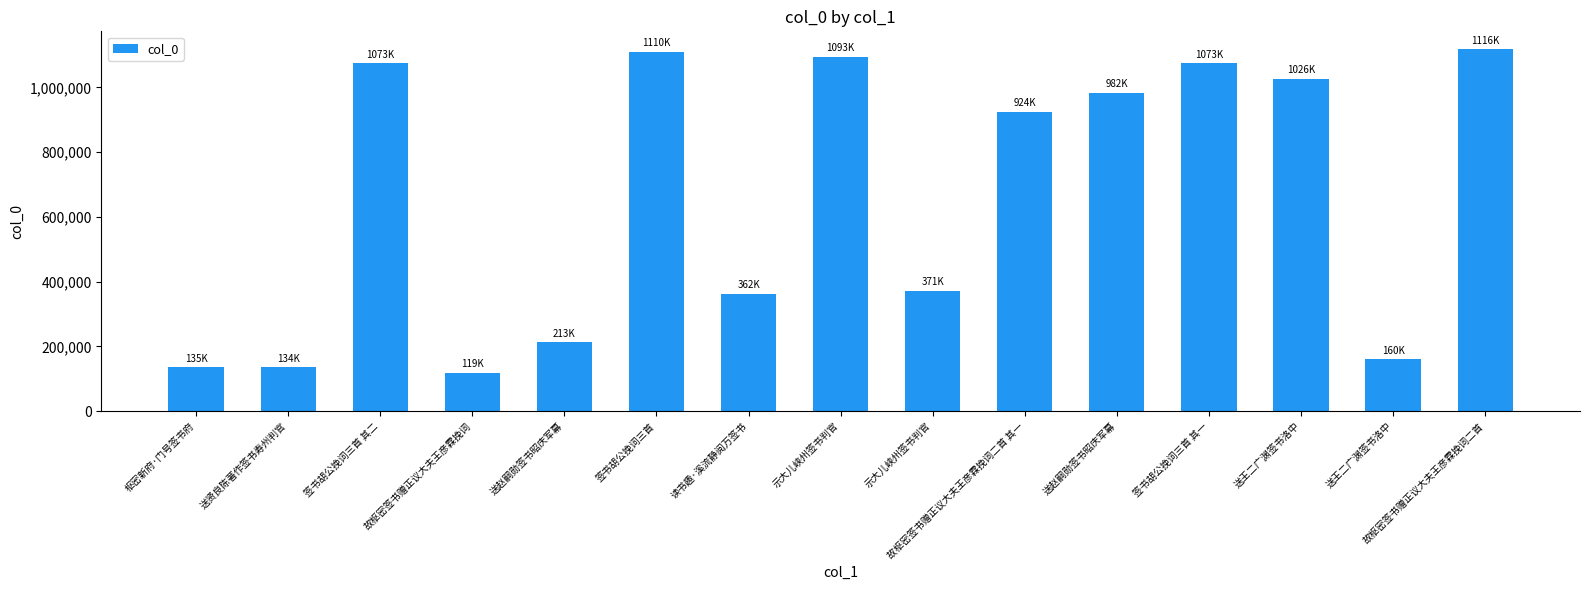

How many bars are there in total?

15